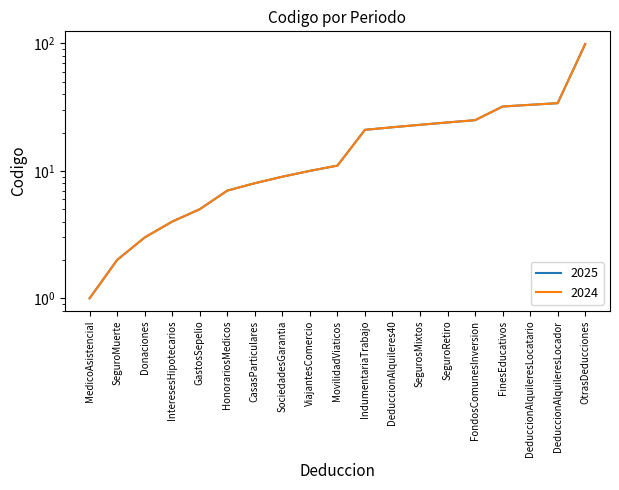

What is the sum of the 2024 values at Donaciones and SeguroRetiro?

27